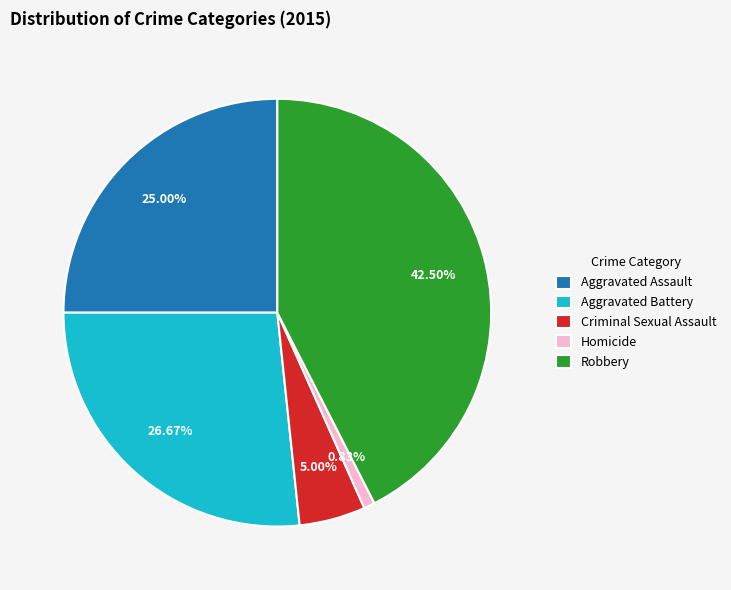

How many slices are in this pie chart?

5